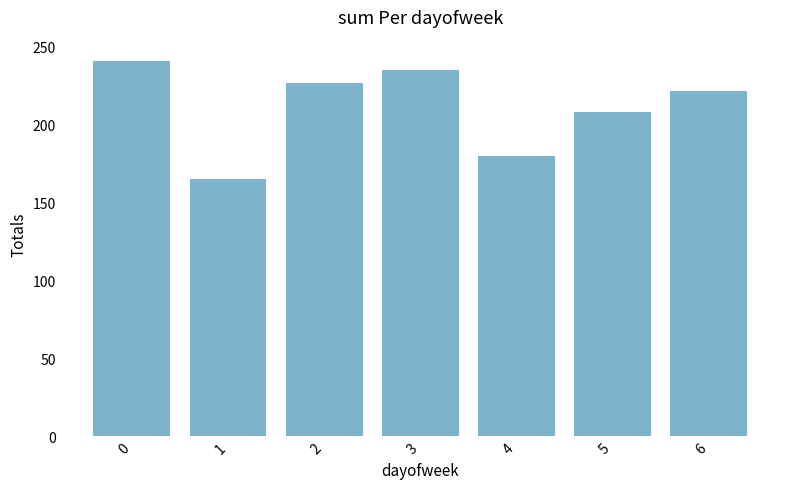

Count the number of categories in the chart.

7